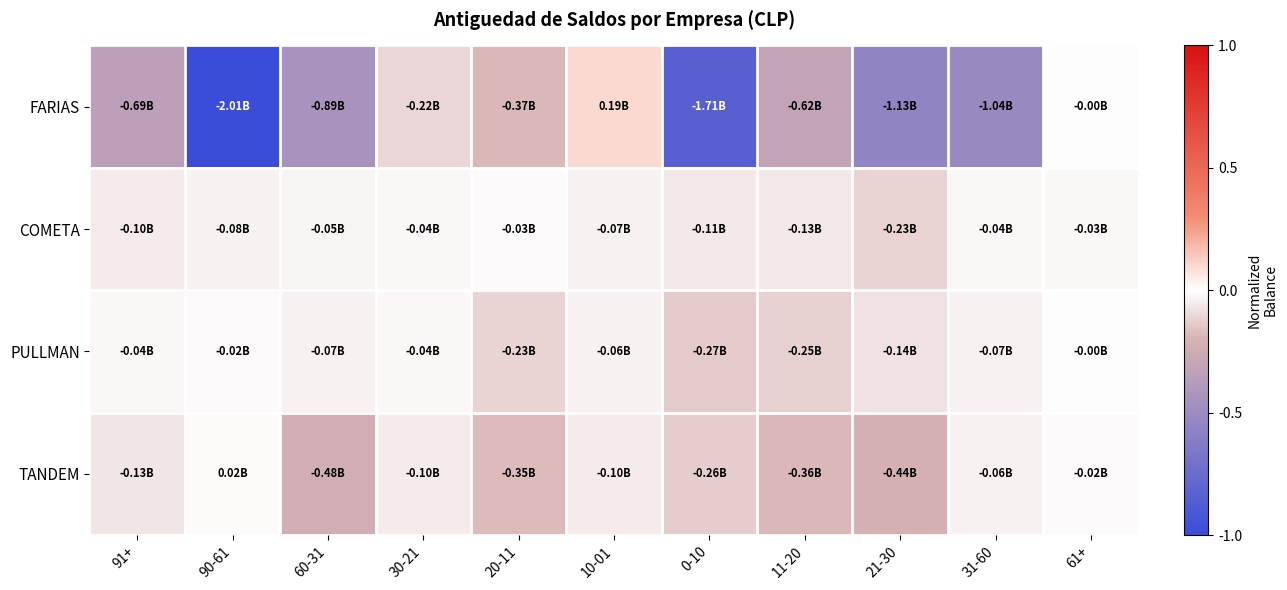

Reading left to right, what are all the values shown in this chart?

FARIAS: 91+=-0.3	90-61=-1.0	60-31=-0.4	30-21=-0.1	20-11=-0.2	10-01=0.1	0-10=-0.8	11-20=-0.3	21-30=-0.6	31-60=-0.5	61+=-0.0
COMETA: 91+=-0.1	90-61=-0.0	60-31=-0.0	30-21=-0.0	20-11=-0.0	10-01=-0.0	0-10=-0.1	11-20=-0.1	21-30=-0.1	31-60=-0.0	61+=-0.0
PULLMAN: 91+=-0.0	90-61=-0.0	60-31=-0.0	30-21=-0.0	20-11=-0.1	10-01=-0.0	0-10=-0.1	11-20=-0.1	21-30=-0.1	31-60=-0.0	61+=-0.0
TANDEM: 91+=-0.1	90-61=0.0	60-31=-0.2	30-21=-0.0	20-11=-0.2	10-01=-0.0	0-10=-0.1	11-20=-0.2	21-30=-0.2	31-60=-0.0	61+=-0.0